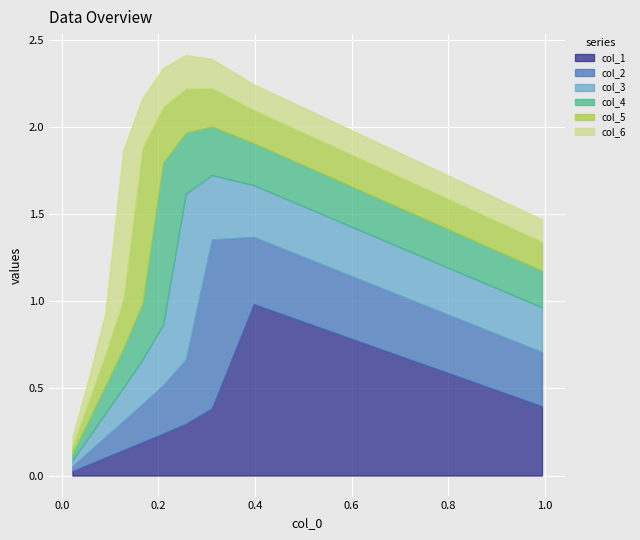

At how many categories does at least one series exceed 0?

10